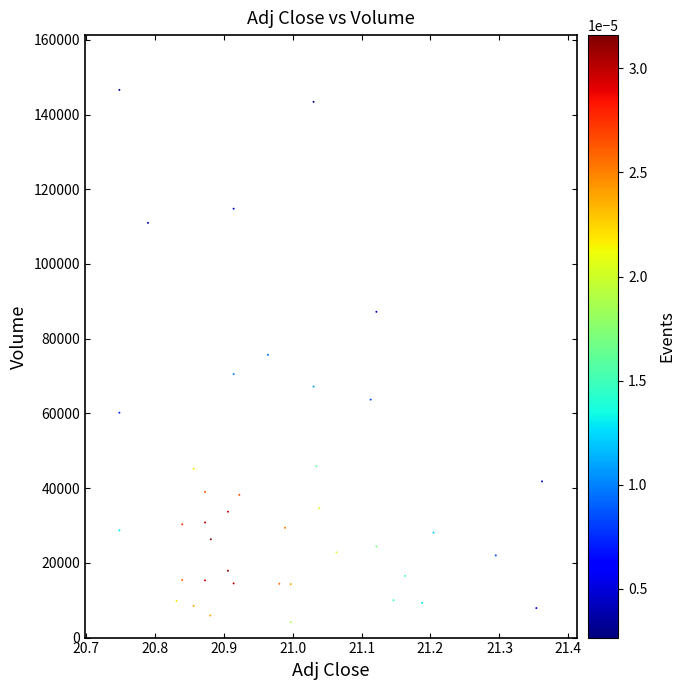

What is the range of Y values (max minus min)?

142500